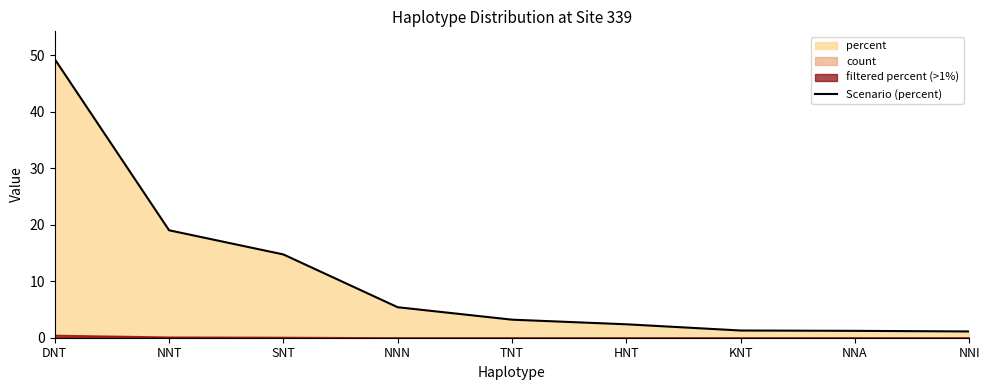

Reading right to left, list all the values displayed in this chart.

NNI=1.1	NNA=1.2	KNT=1.3	HNT=2.4	TNT=3.2	NNN=5.4	SNT=14.7	NNT=19.0	DNT=49.3